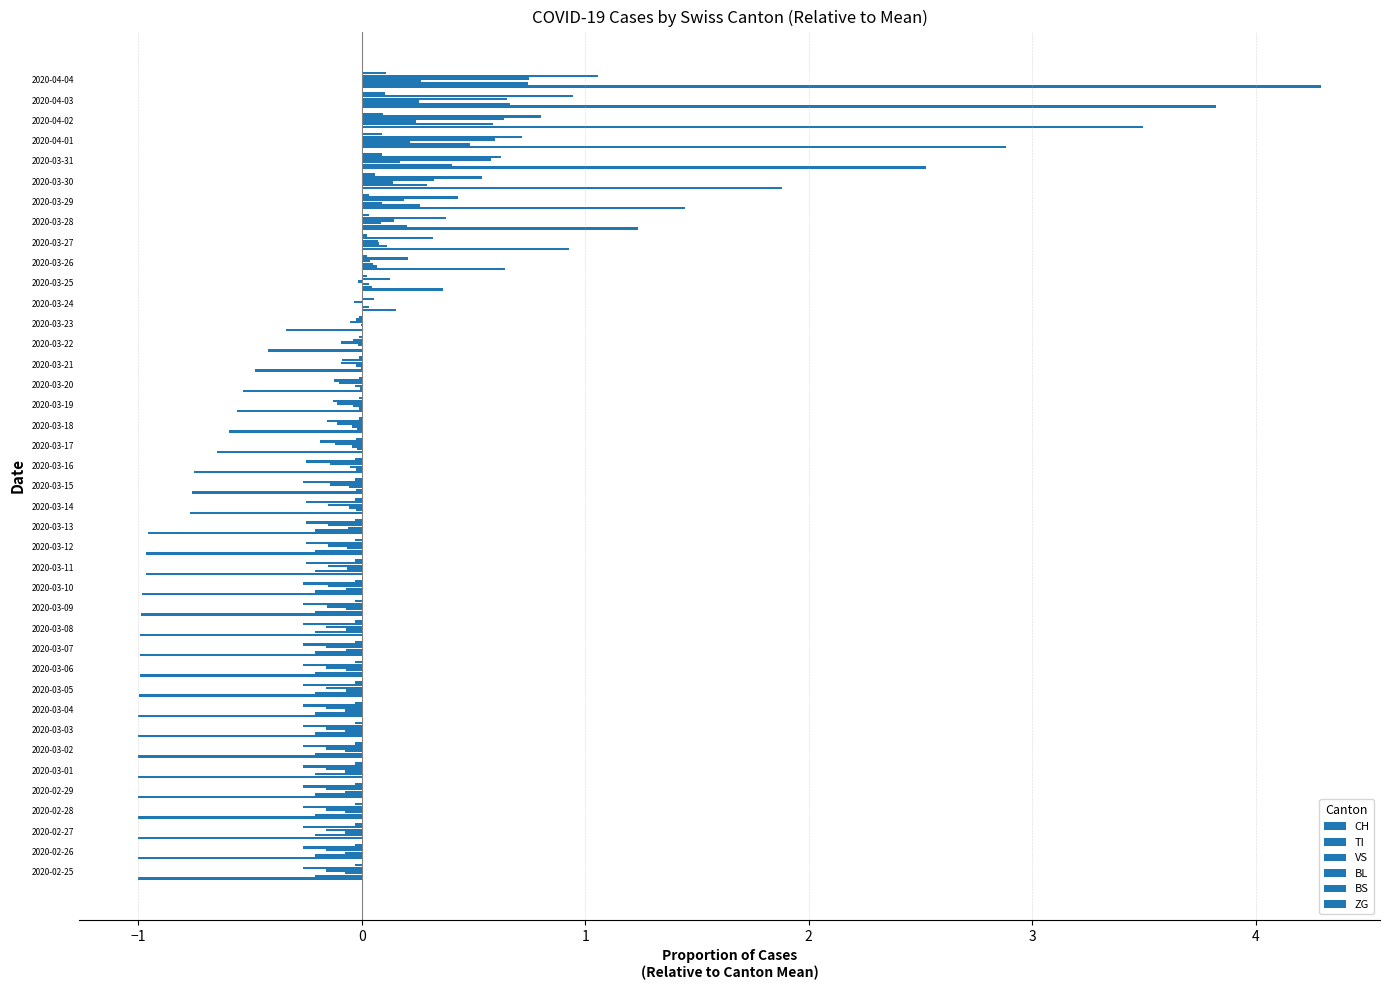

Count the number of data series in this chart.

6